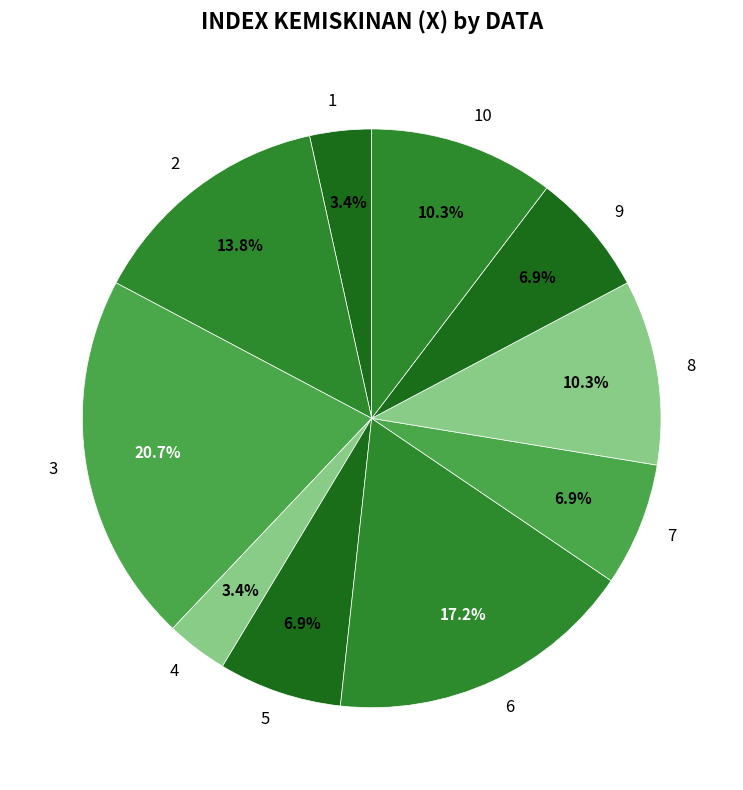

To the nearest percent, what is the difference between the largest and smallest slice percentages?

17%